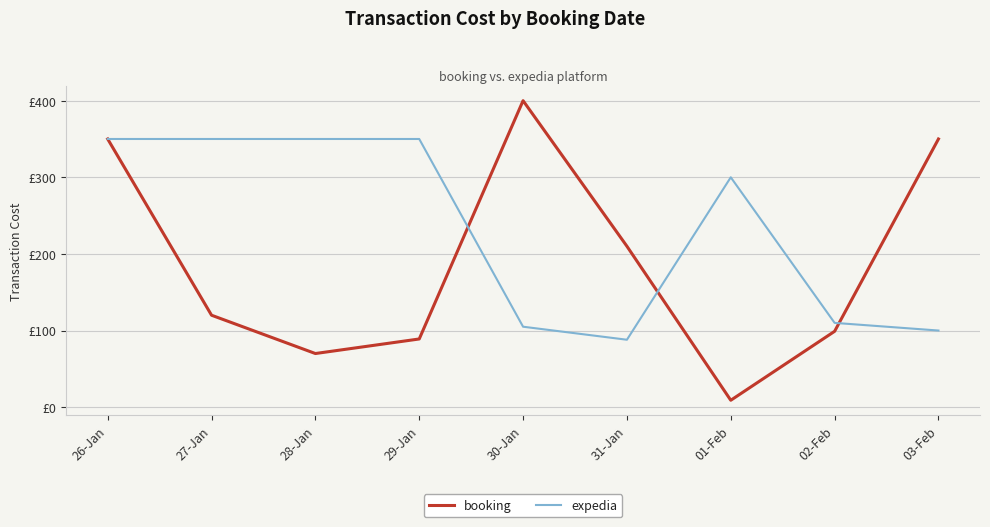

Does the chart display data point markers on the line(s)?

No